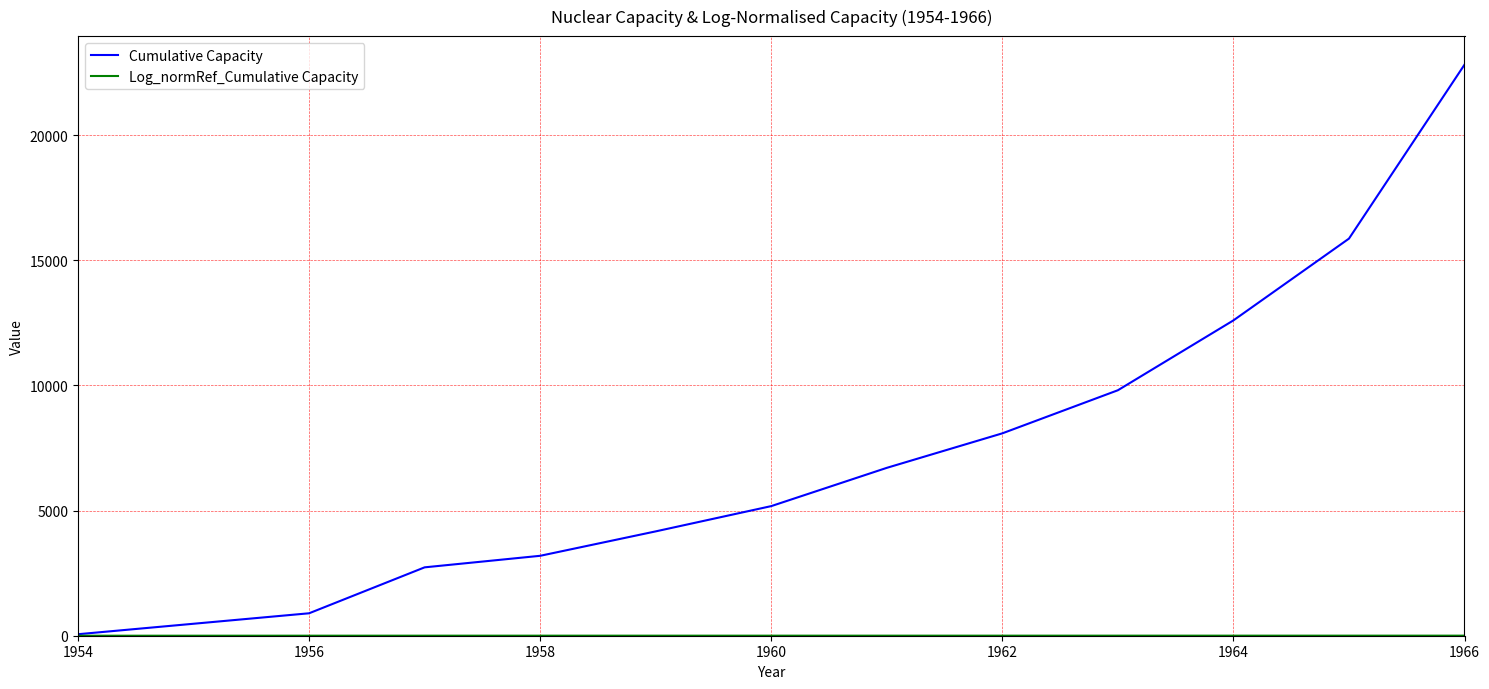

Which series has the largest total across all categories?

Cumulative Capacity